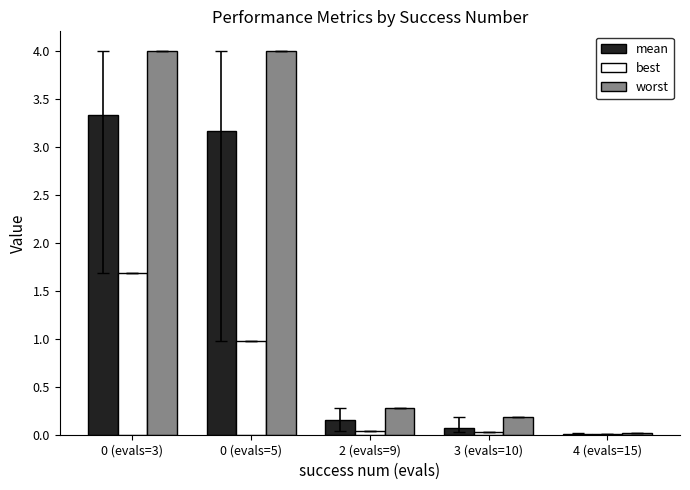

Is the value of best at 0 (evals=3) greater than the value of worst at 2 (evals=9)?

Yes